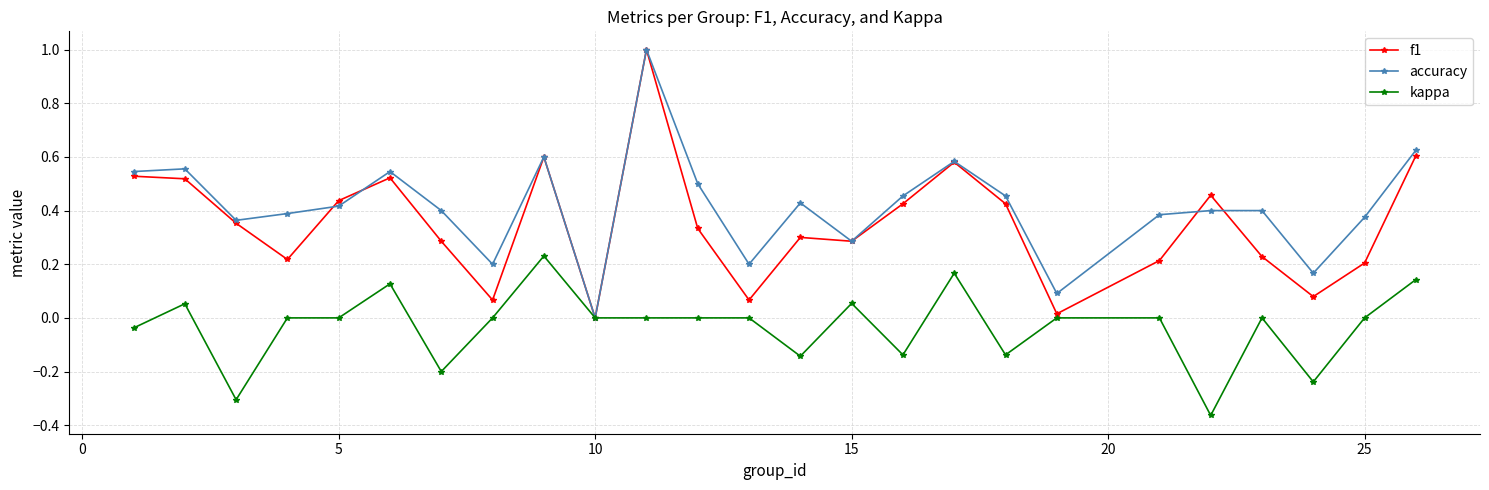

What is the maximum value shown in the chart?

1.0